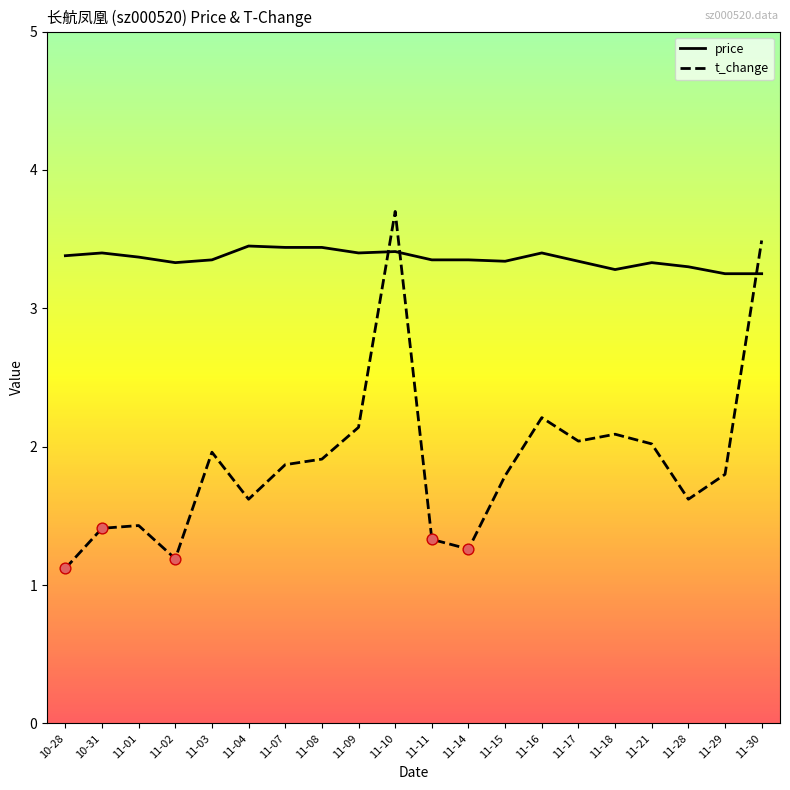

Is the value of price at 11-18 greater than the value of t_change at 11-18?

Yes